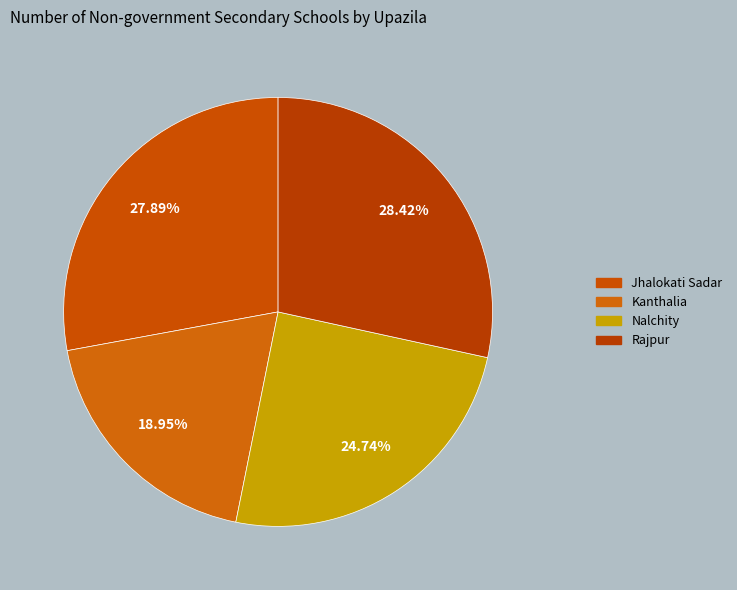

To the nearest percent, what is the difference between the largest and smallest slice percentages?

9%